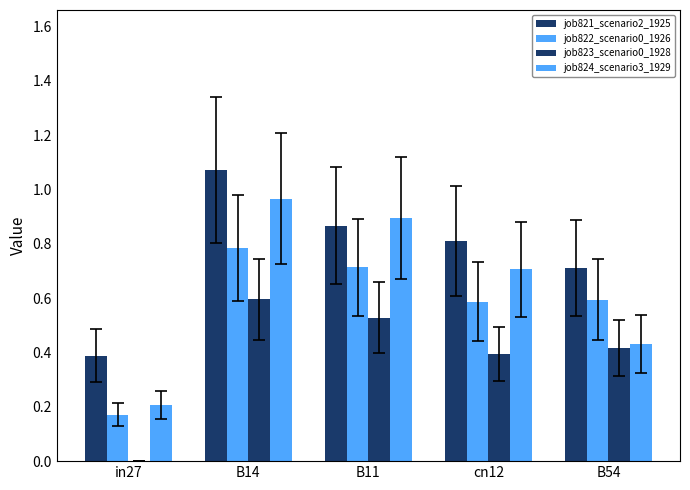

How many categories are shown in the chart?

5